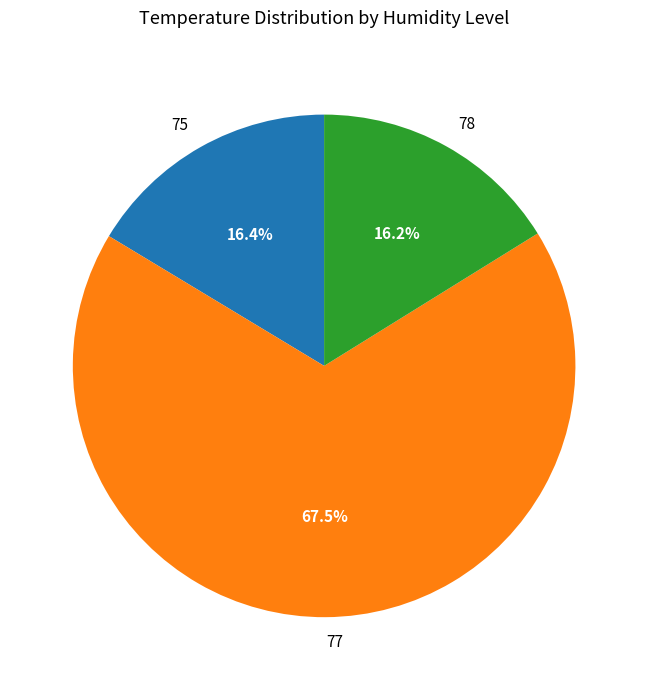

How many segments does this pie chart have?

3